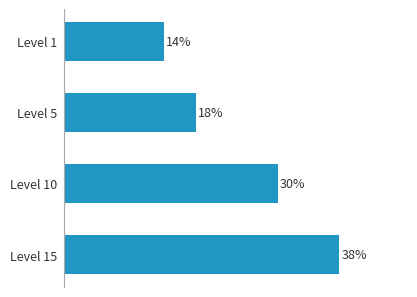

Are the bars horizontal?

Yes